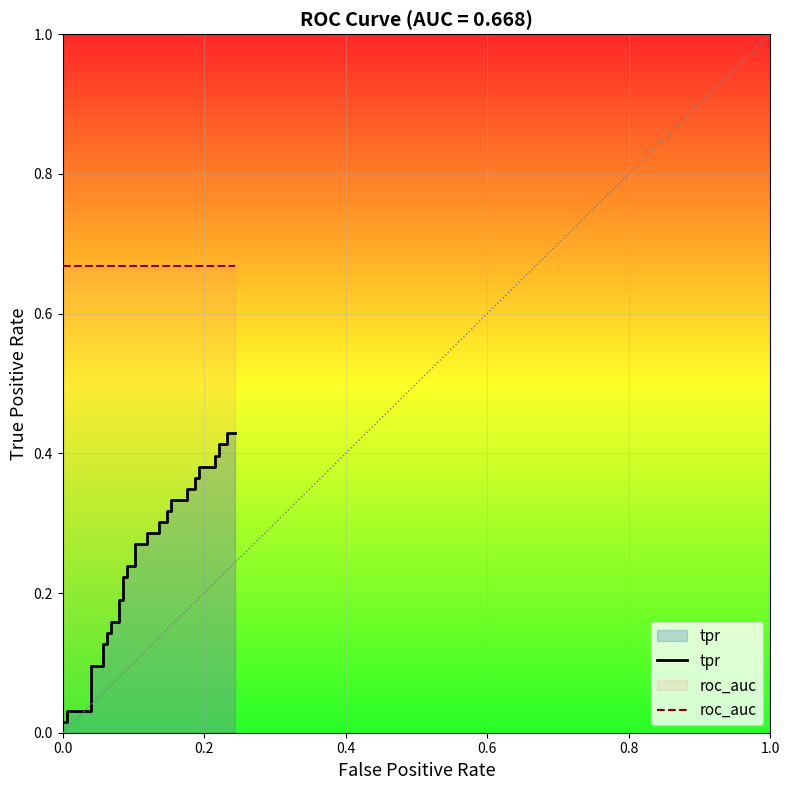

Rank the series by their maximum value, from highest to lowest.

roc_auc, tpr